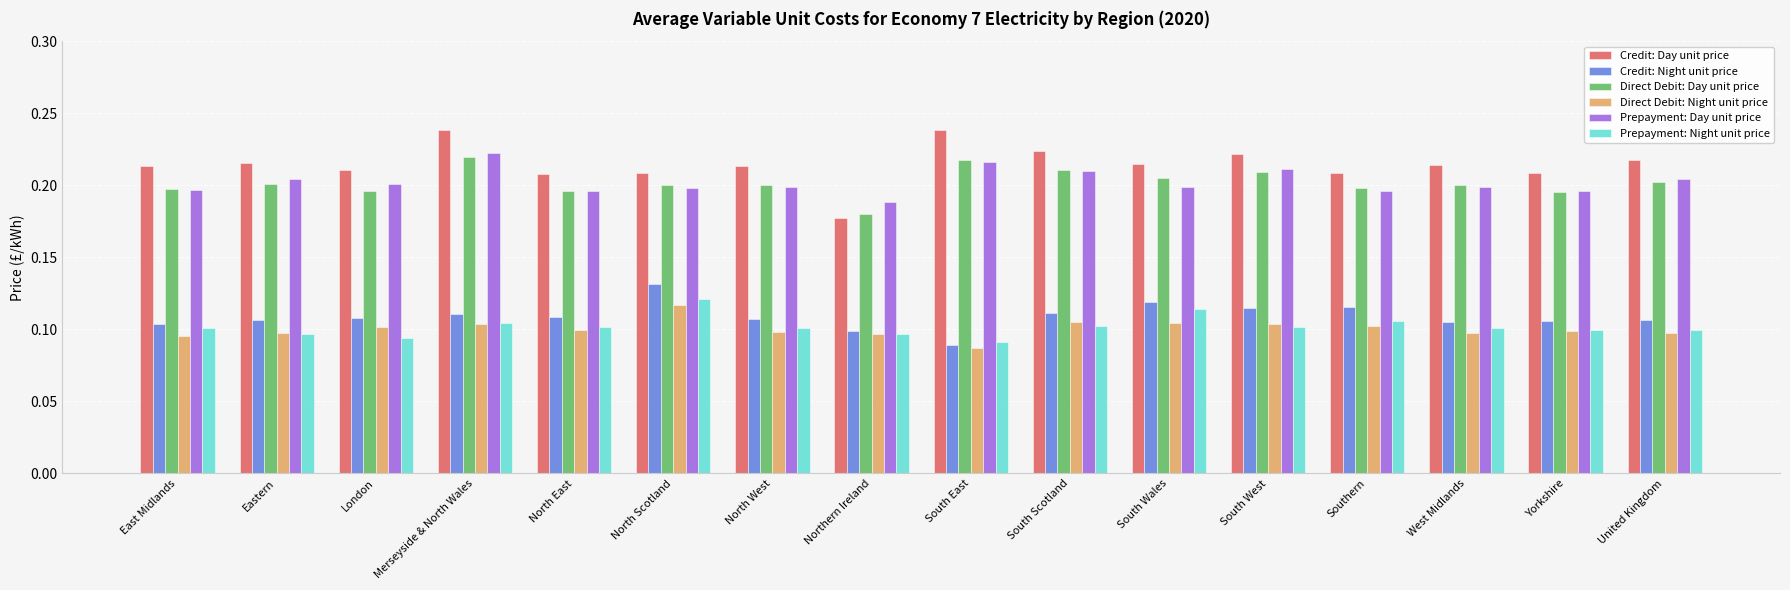

What is the label of the 9th bar from the right?

Northern Ireland